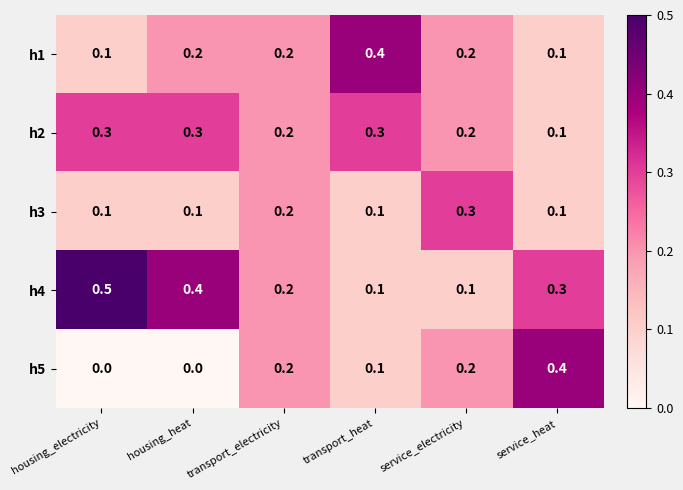

What is the difference between the maximum and minimum values in the h1 series?

0.3